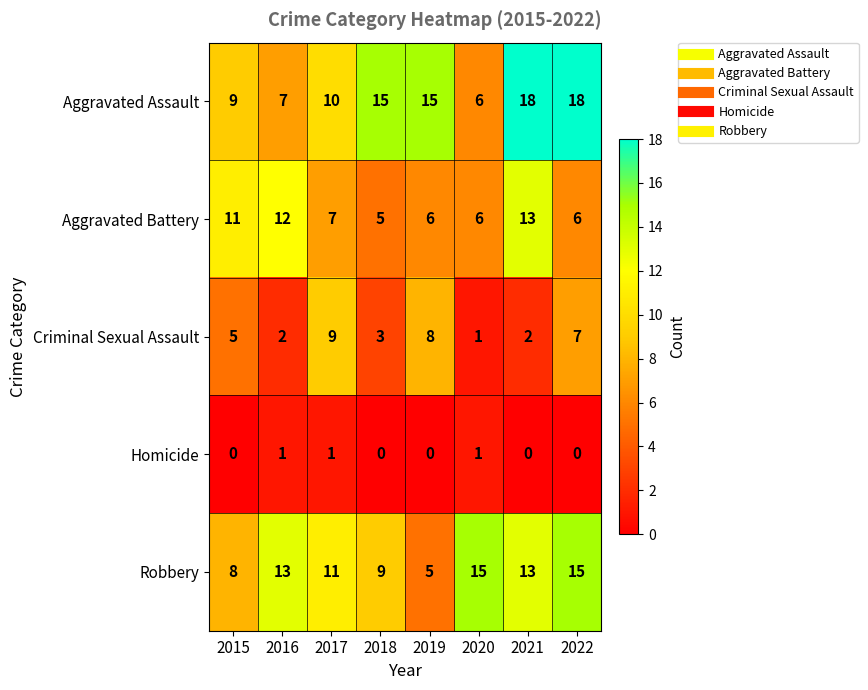

What is the difference between the Aggravated Assault values at 2016 and 2017?

3